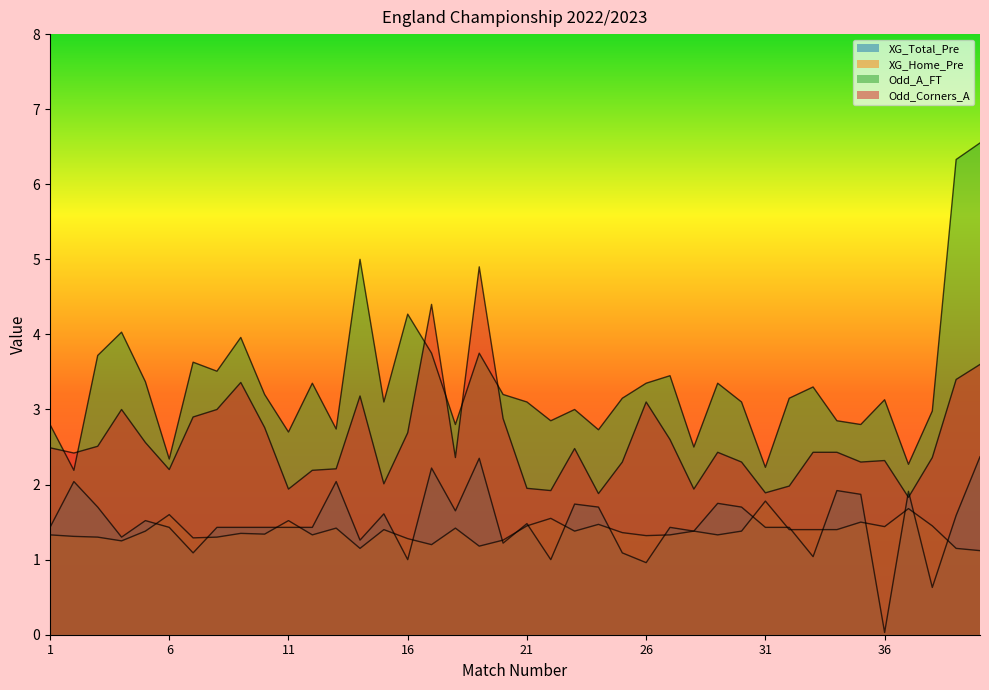

How many lines are shown in the chart?

4